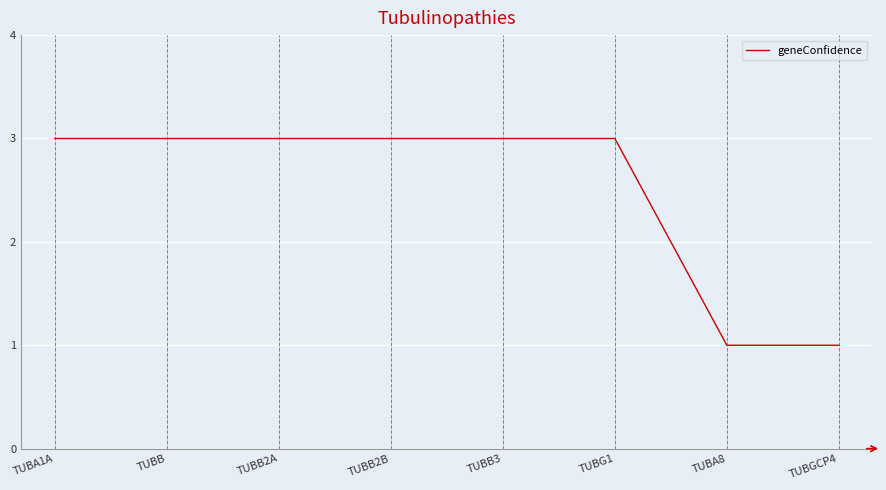

Which has a higher value, TUBA8 or TUBB?

TUBB